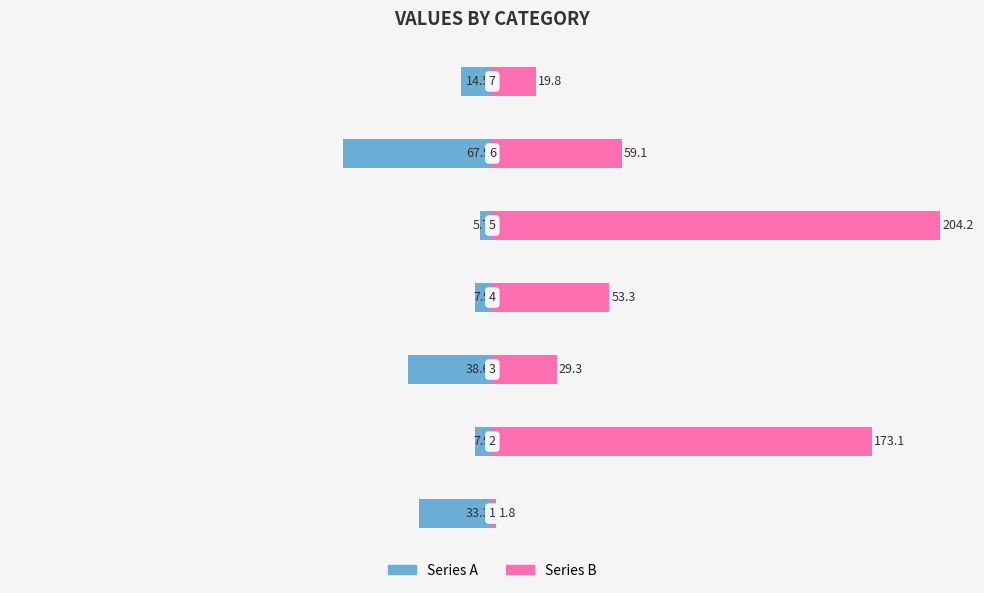

What are all the series names shown in the legend?

Series A, Series B